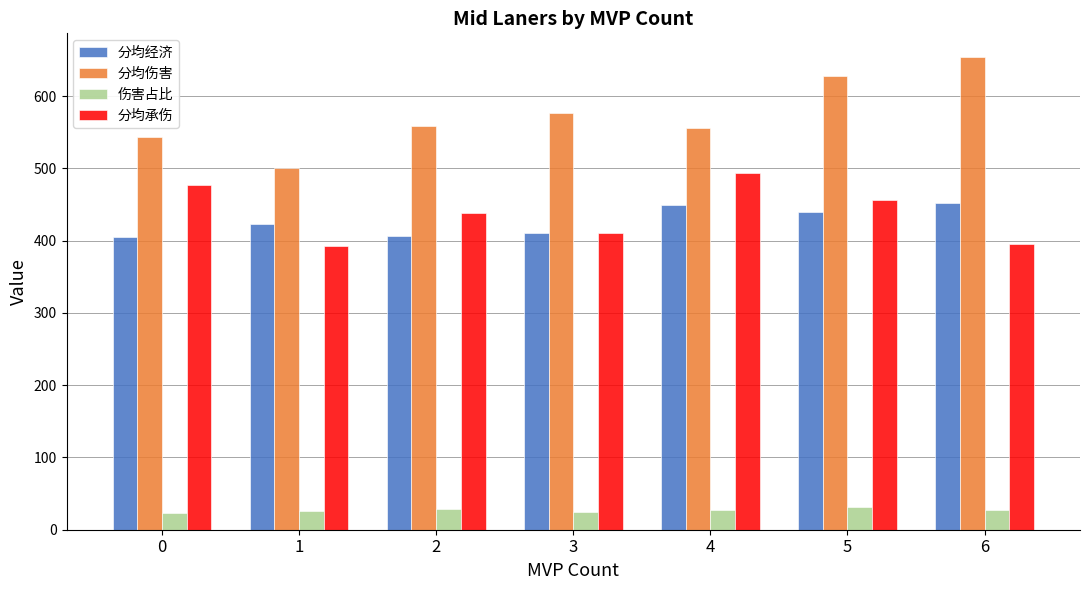

How many bars are there in each group?

4